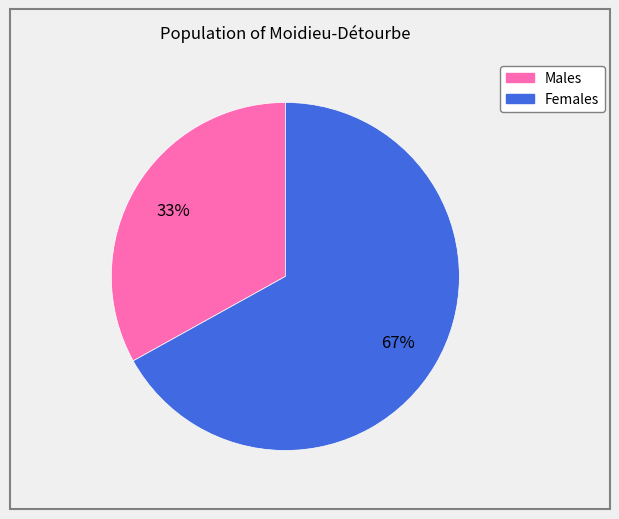

To the nearest percent, what is the difference between the largest and smallest slice percentages?

34%